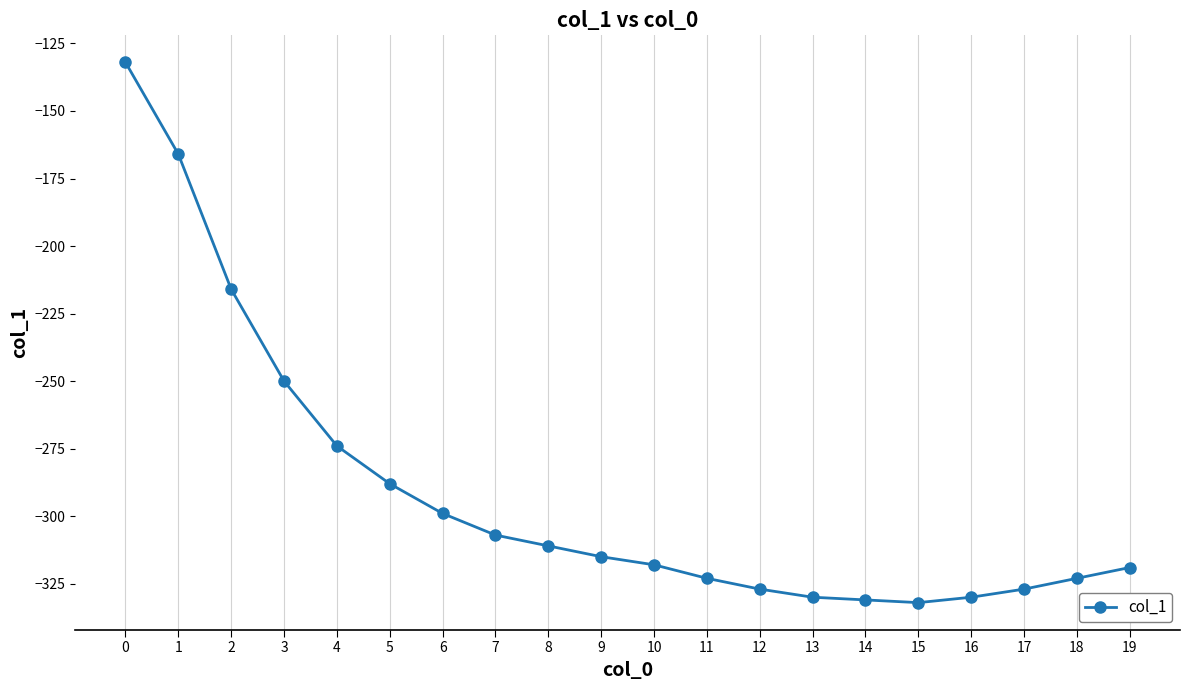

Reading right to left, what are all the values shown in this chart?

-319	-323	-327	-330	-332	-331	-330	-327	-323	-318	-315	-311	-307	-299	-288	-274	-250	-216	-166	-132